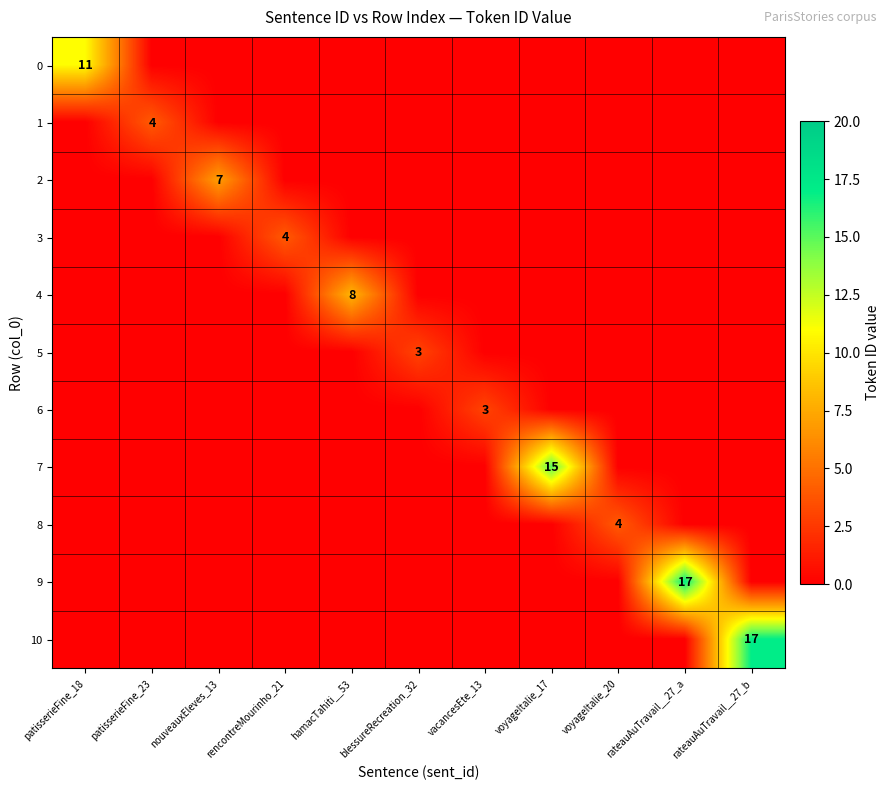

What is the spread (max minus min) of values at nouveauxEleves_13?

7